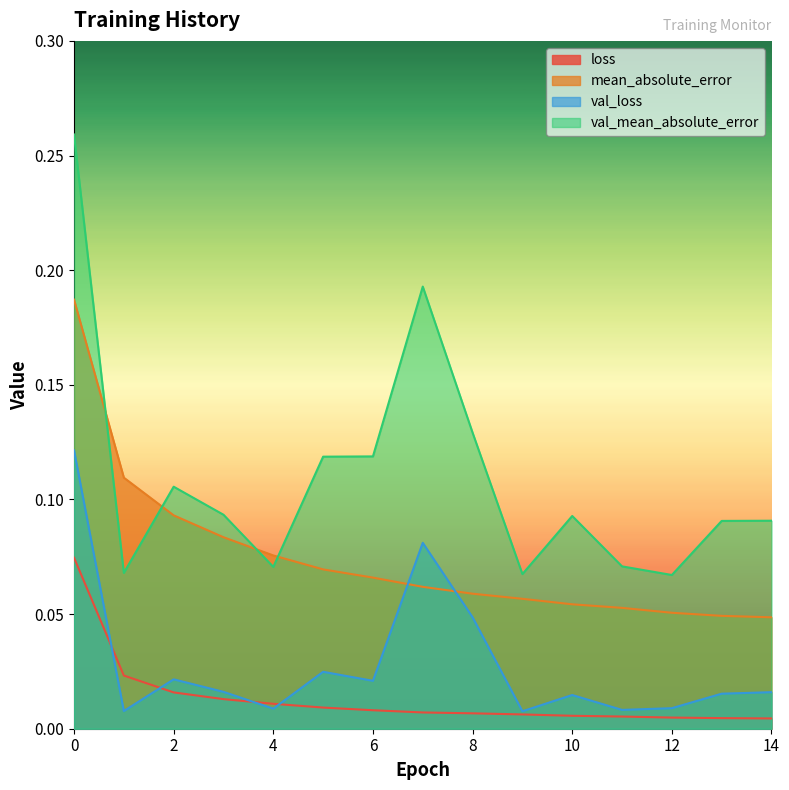

Does the chart display data point markers on the line(s)?

No